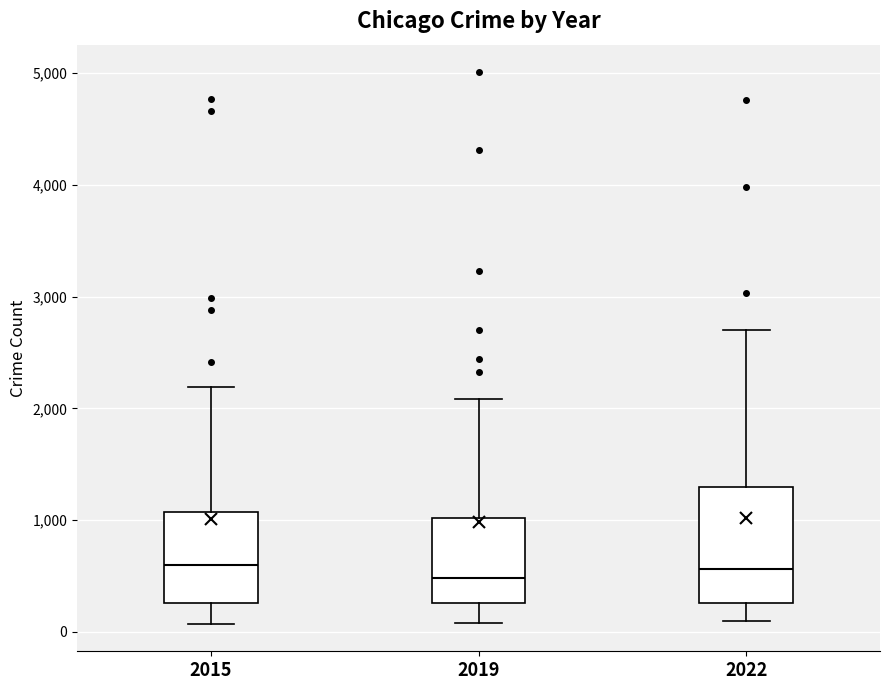

Reading left to right, read every box against the y-axis: the position of its median line, the range the box covers, and the ends of its whiskers. The values are not printed on the chart, so give them approximately, as read against the axis.

2015: median 600, box 300 to 1100, whiskers 100 to 2200
2019: median 500, box 300 to 1000, whiskers 100 to 2100
2022: median 600, box 300 to 1300, whiskers 100 to 2700